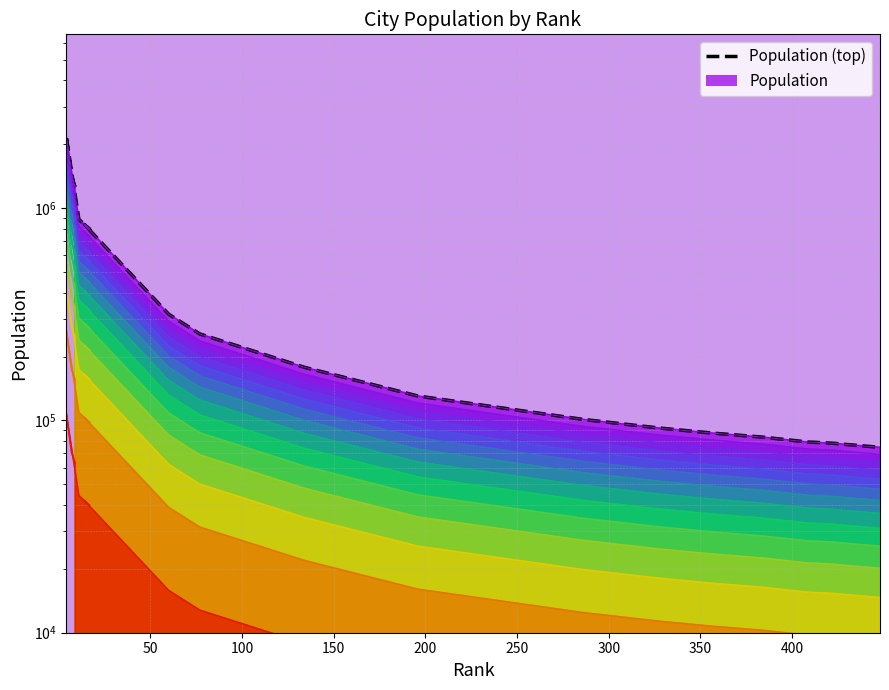

The value at 50 is 2138924. True or false?

False